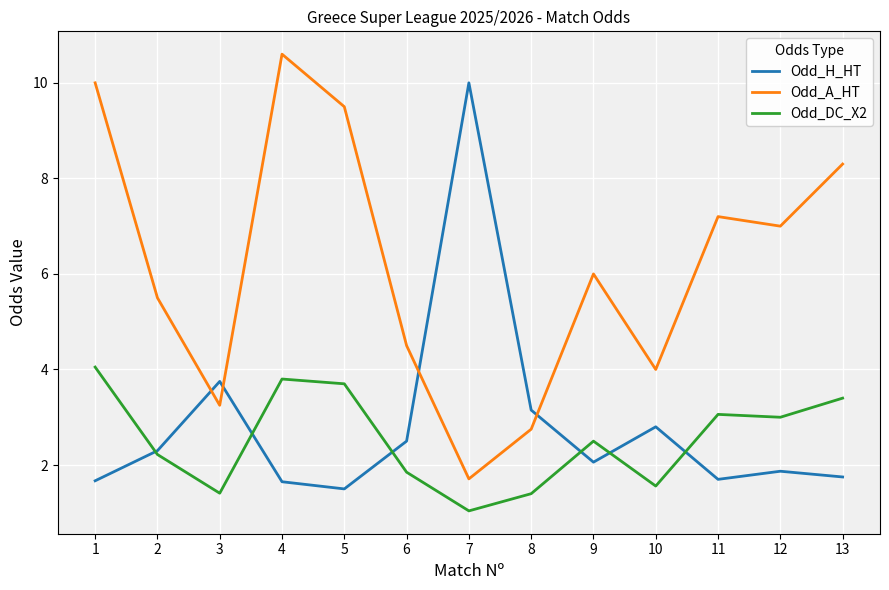

What is the total value across all series at 11?

12.0